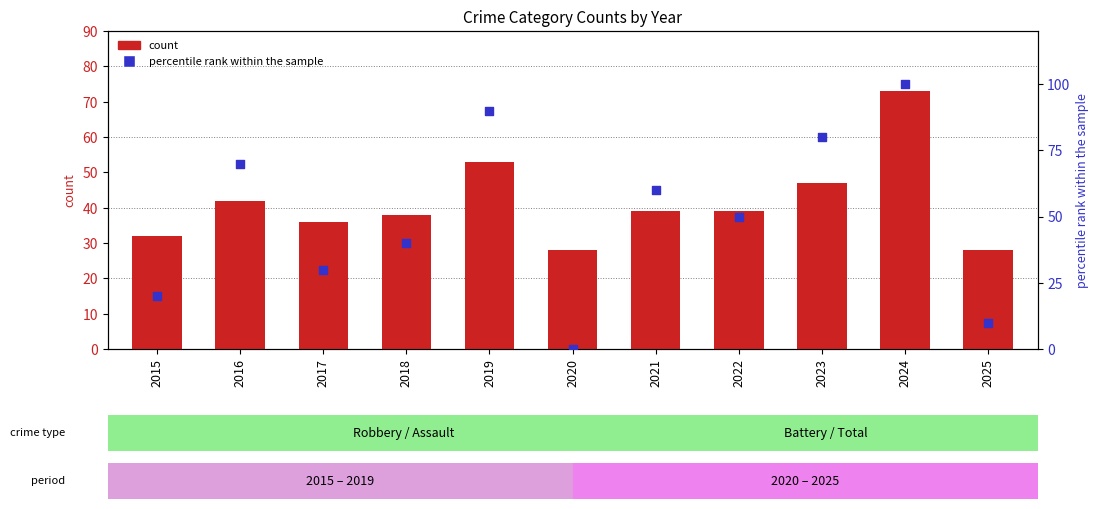

Which series has the largest Y range (max minus min)?

percentile rank within the sample